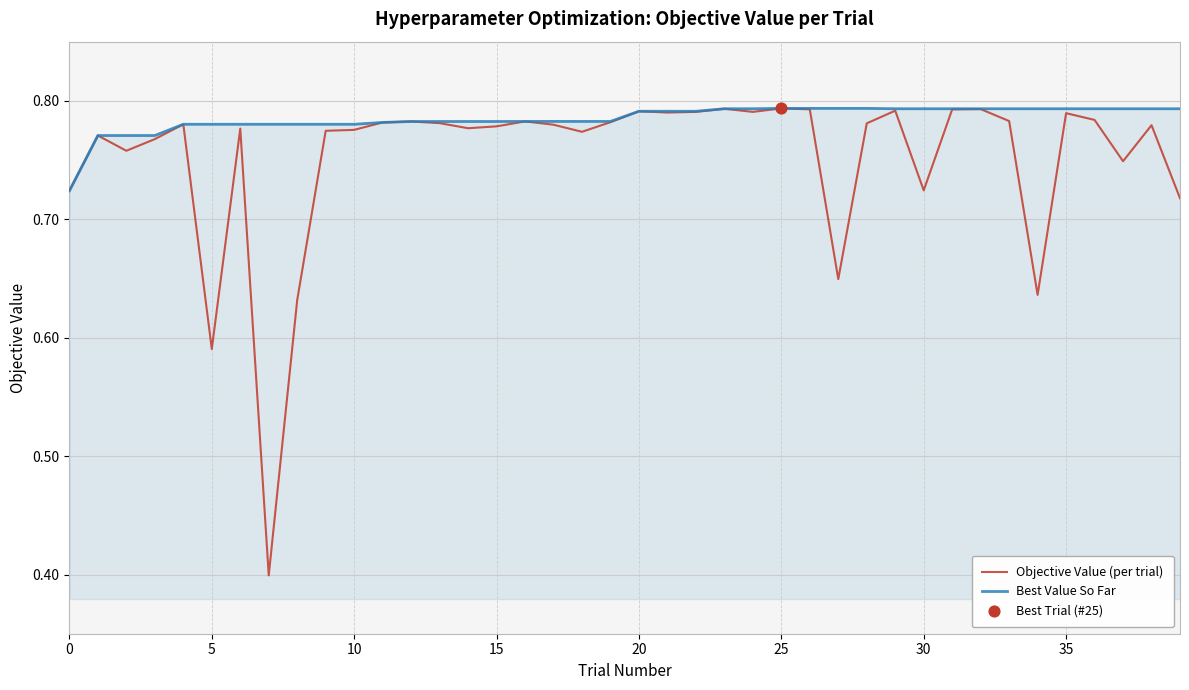

Which series has the largest range (max minus min)?

Objective Value (per trial)